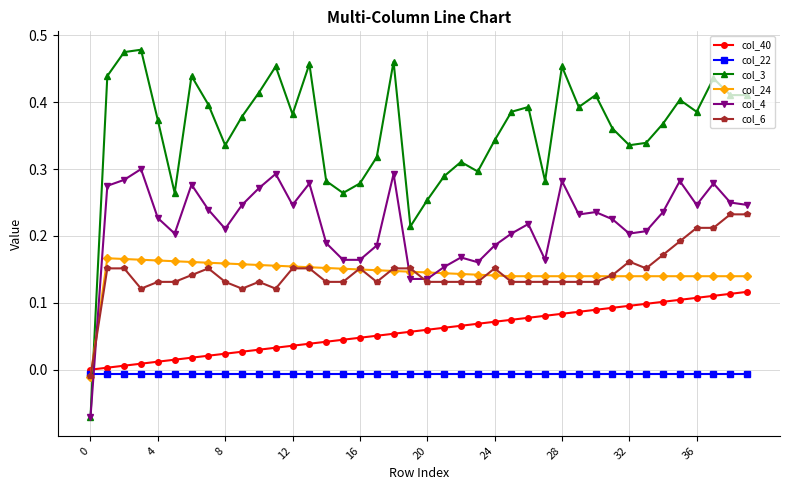

How many times do col_40 and col_4 cross each other?

1